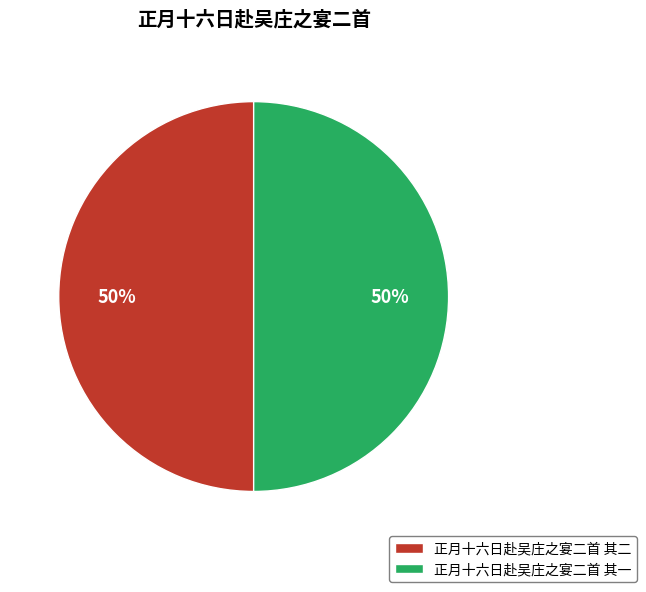

Approximately how many times larger is the value at 正月十六日赴吴庄之宴二首 其一 compared to 正月十六日赴吴庄之宴二首 其二?

1.0